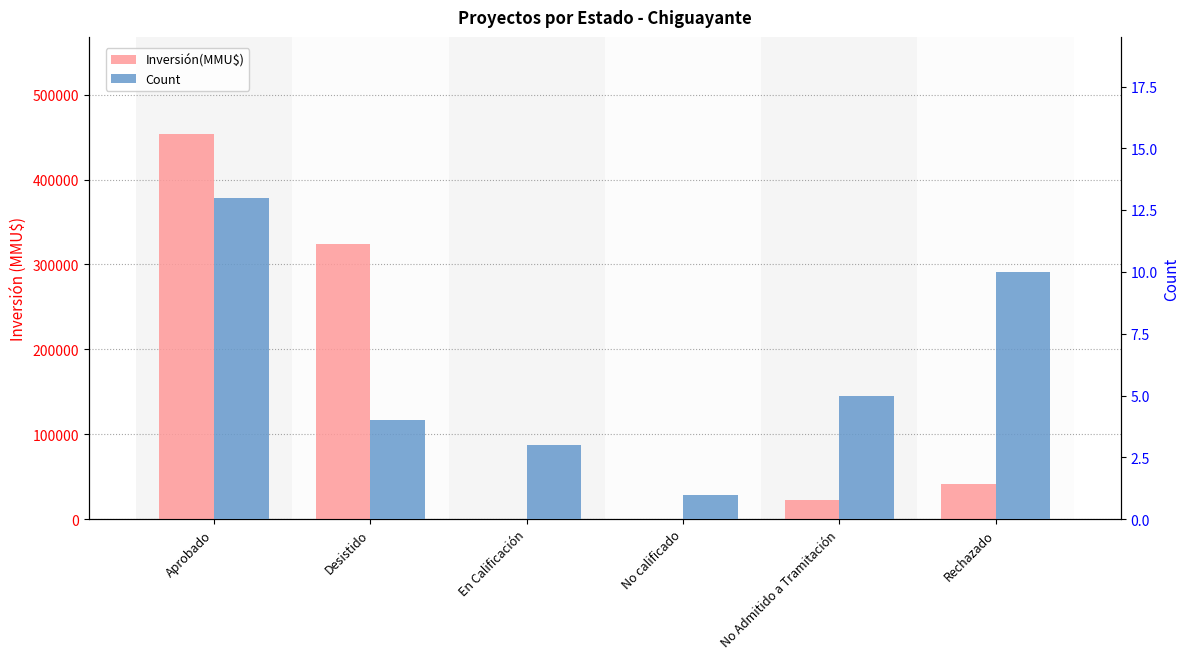

Reading left to right, transcribe all the data shown in this chart.

Inversión(MMU$): 454116	324020	63	120	22753	41500
Count: 13	4	3	1	5	10